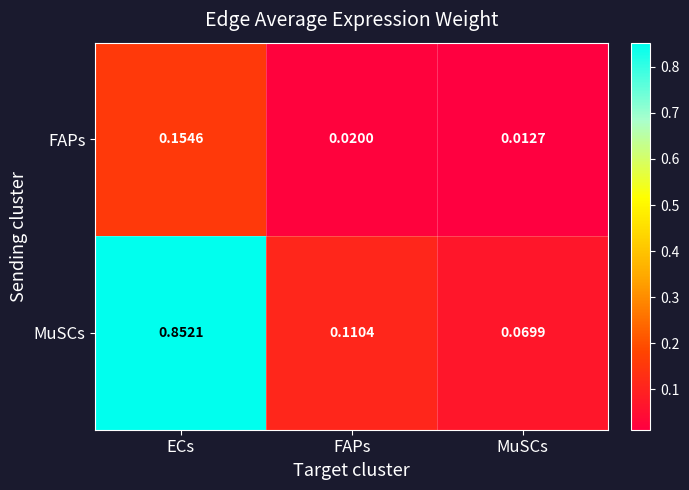

Rank the series by their maximum value, from highest to lowest.

MuSCs, FAPs